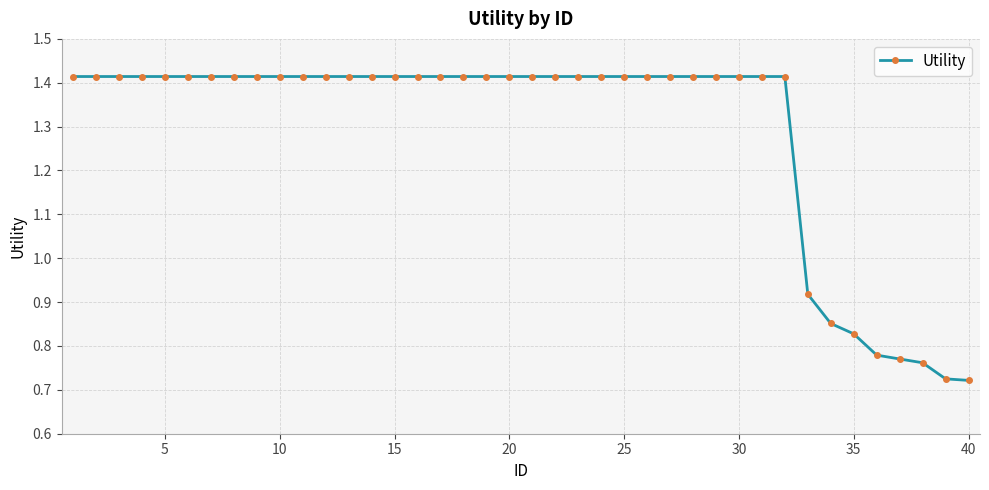

How many values are between 1 and 2?

32